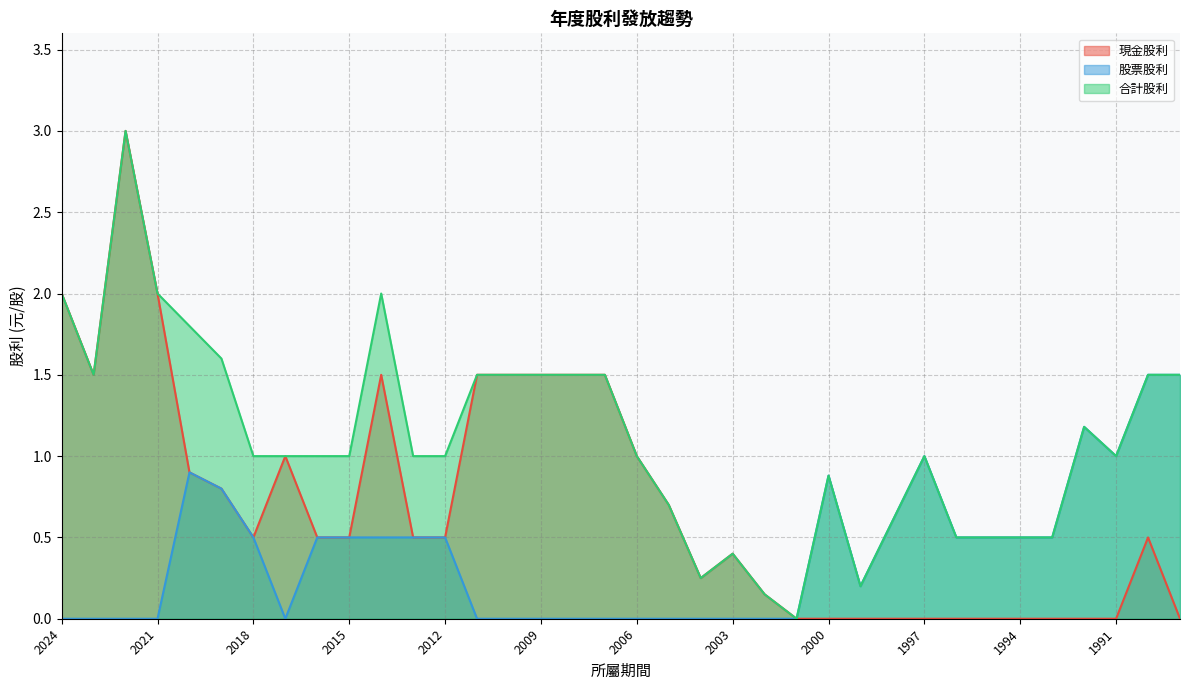

At 2012, list the series in order from smallest to largest.

現金股利, 股票股利, 合計股利